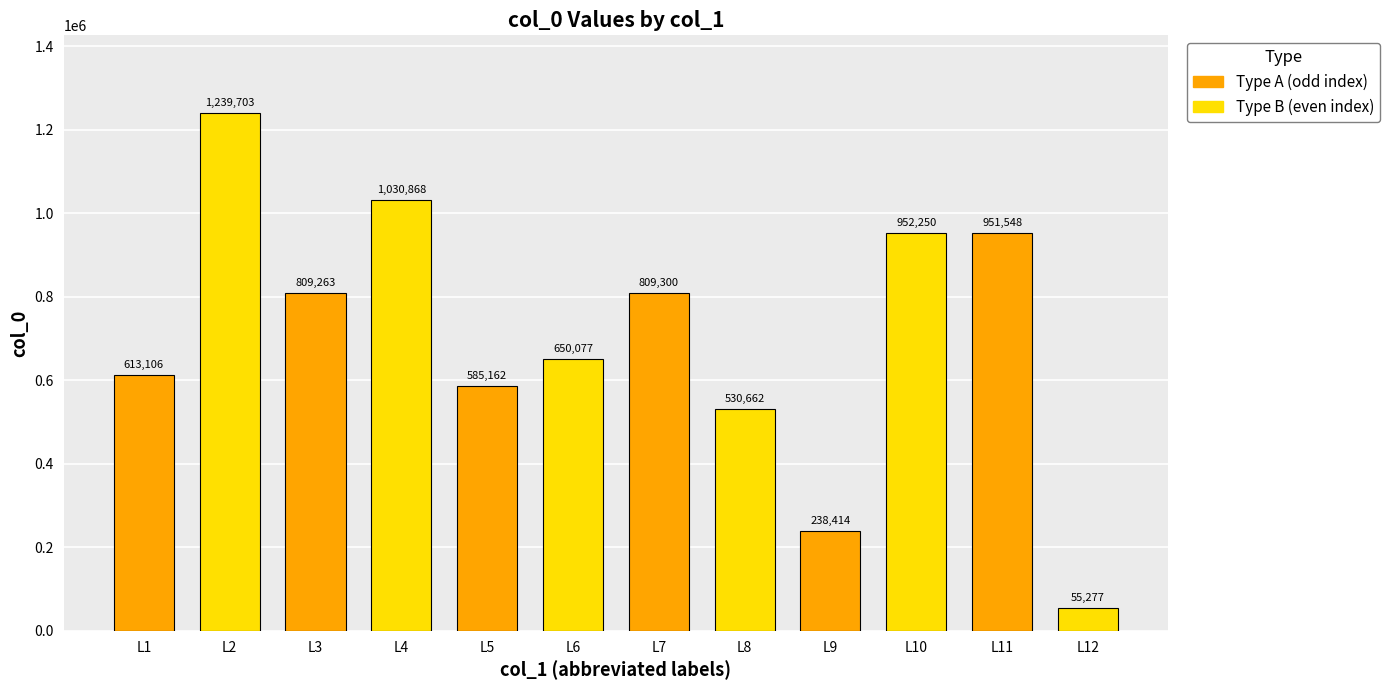

The chart shows a value of 507166 at 丁酉五月六日吴善卿宴诸公越城外唐氏别墅分得轻字. True or false?

False